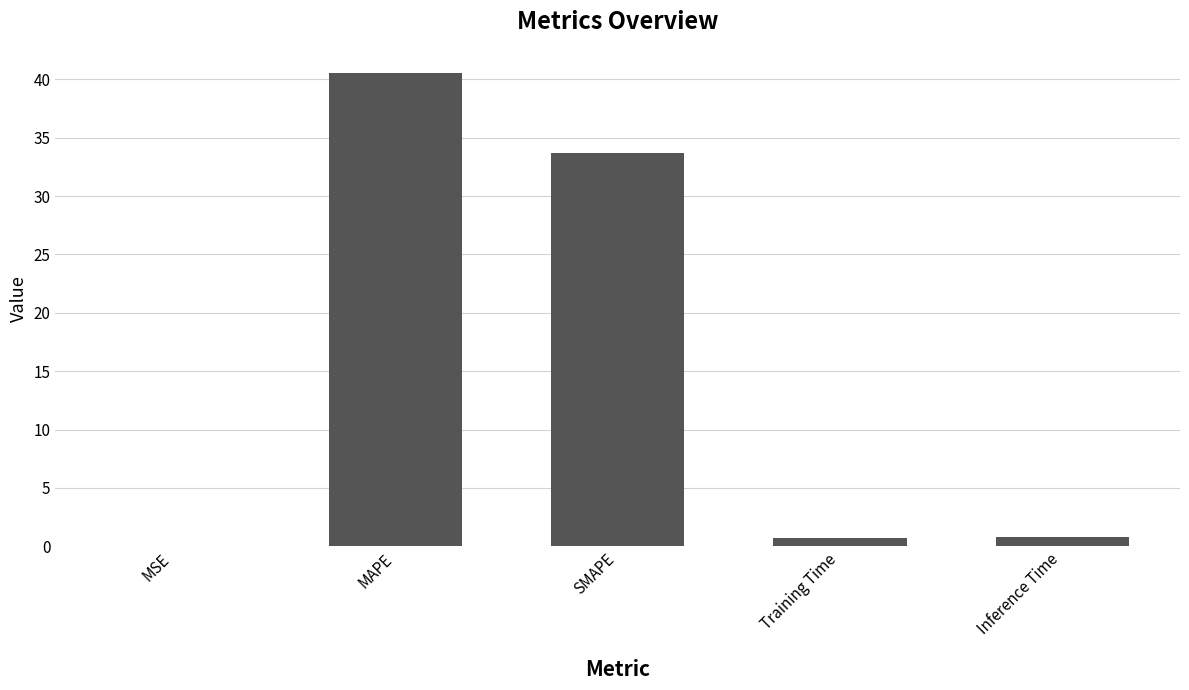

True or false: the data shows 0.0 at MSE.

True